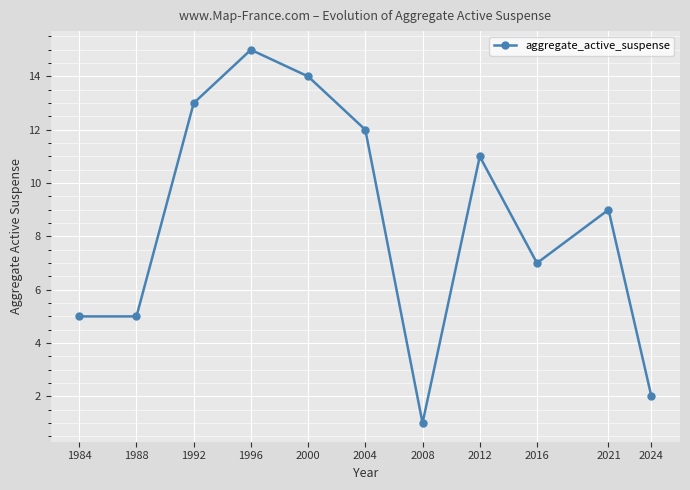

What is the ratio of the value at 2016 to the value at 2004?

0.6